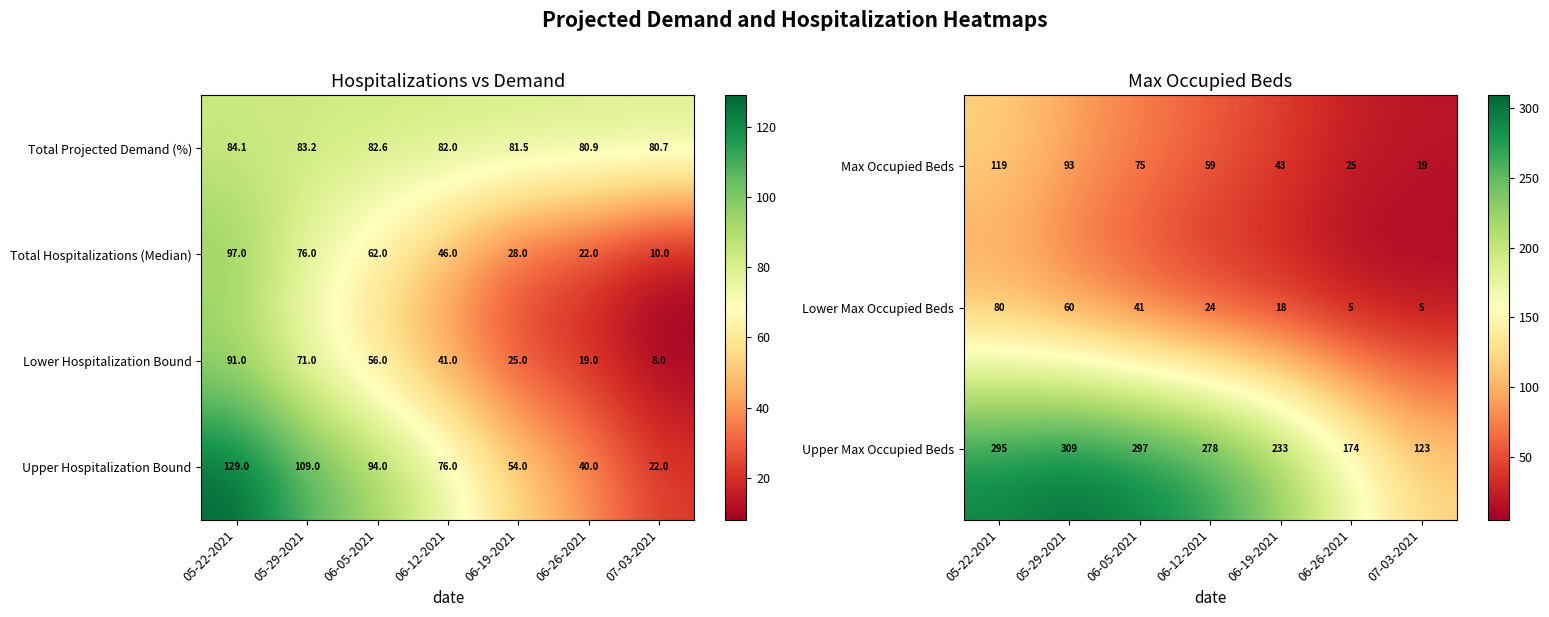

Is the value of Max Occupied Beds at 05-29-2021 greater than the value of Upper Max Occupied Beds at 05-22-2021?

No